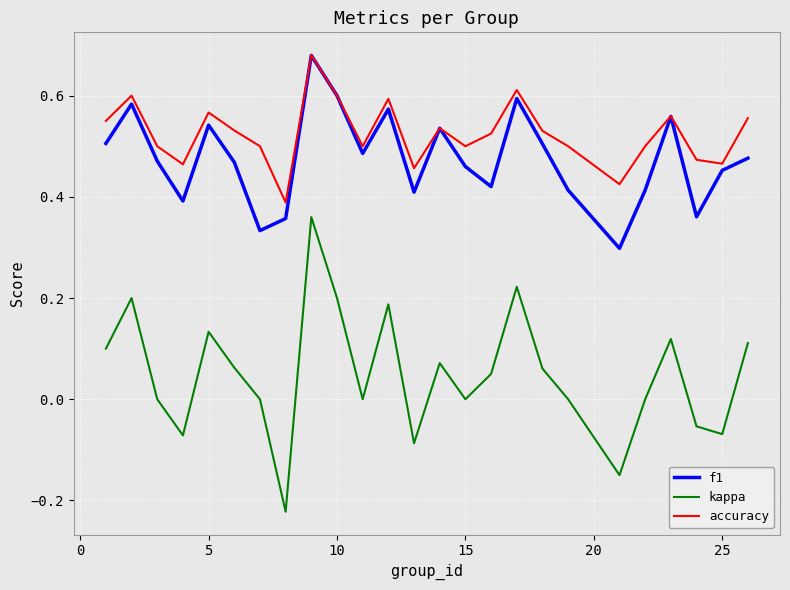

True or false: kappa and accuracy intersect in this chart.

False